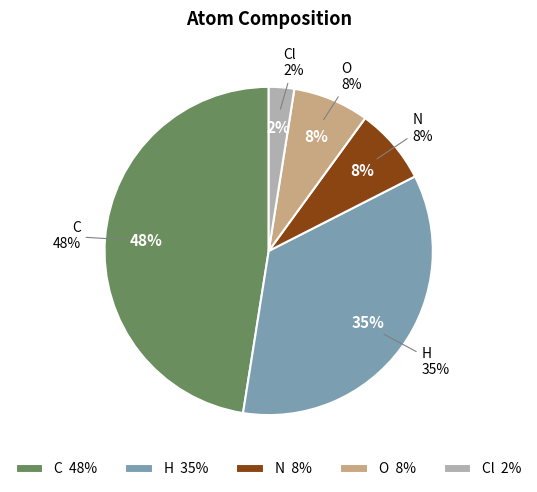

How many slices are in this pie chart?

5